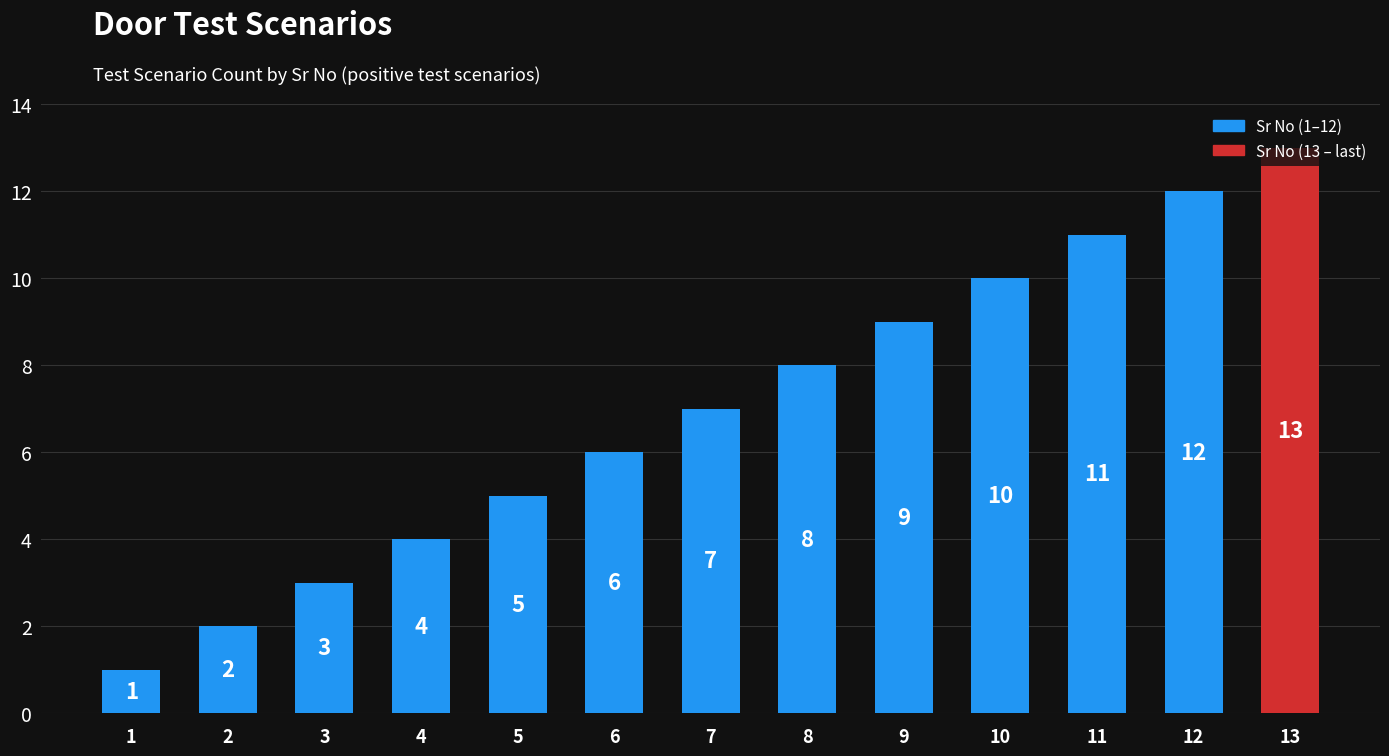

Rank the categories by value from highest to lowest.

13, 12, 11, 10, 9, 8, 7, 6, 5, 4, 3, 2, 1